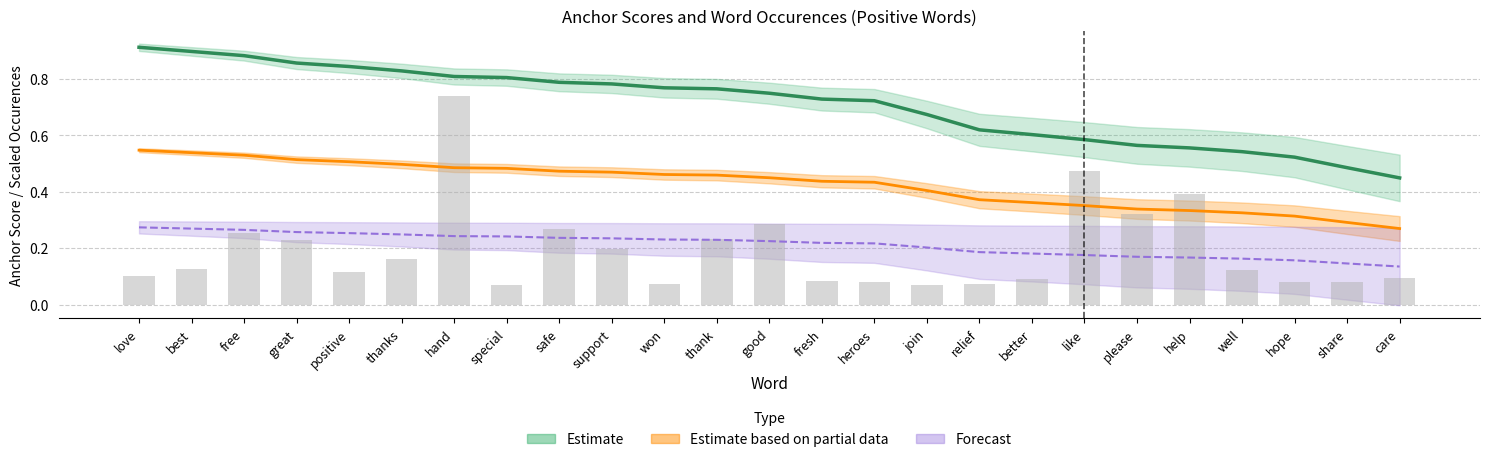

At which category is the sum across all series the highest?

hand